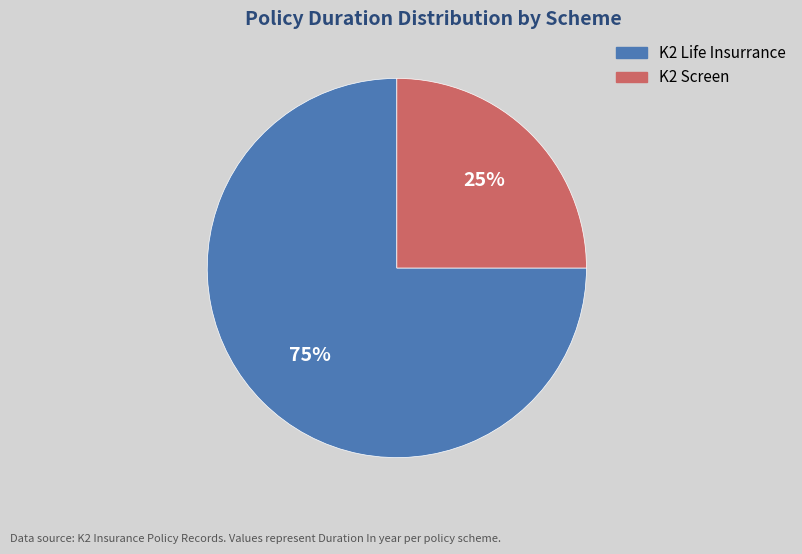

Does any single category account for the majority?

Yes